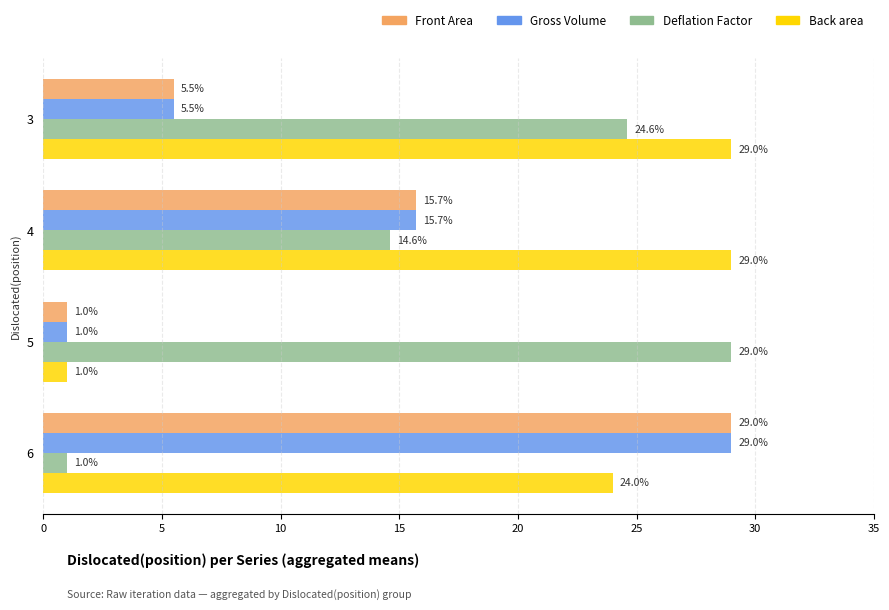

Rank the categories by Deflation Factor value from highest to lowest.

5, 3, 4, 6